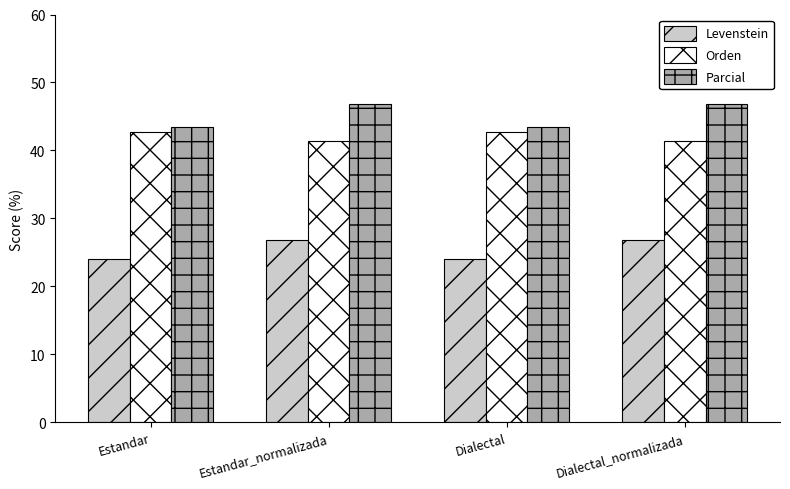

Read the Orden value at Dialectal.

42.7